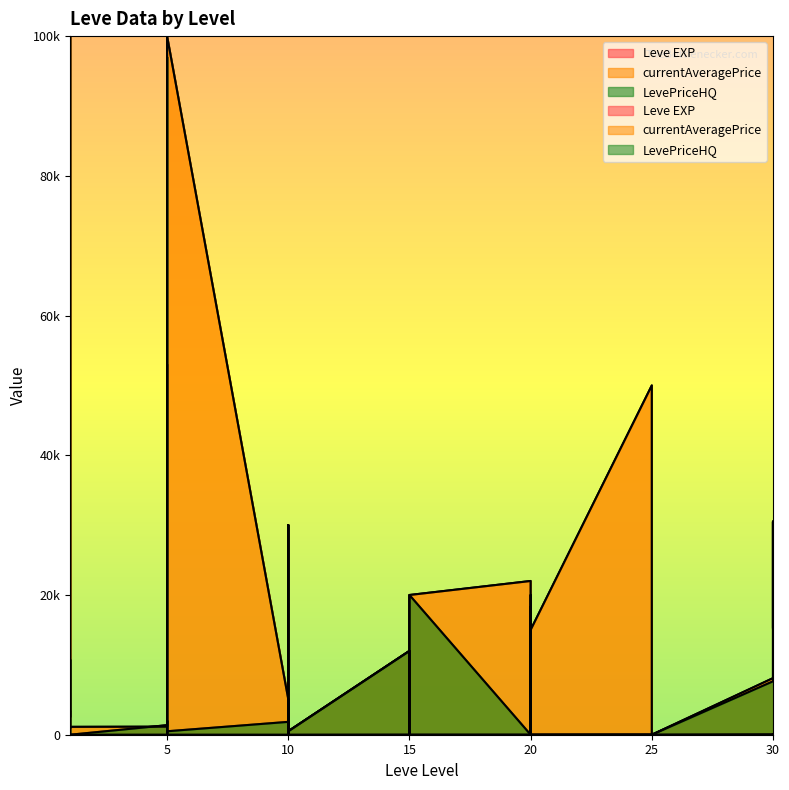

True or false: Leve EXP and LevePriceHQ intersect in this chart.

True